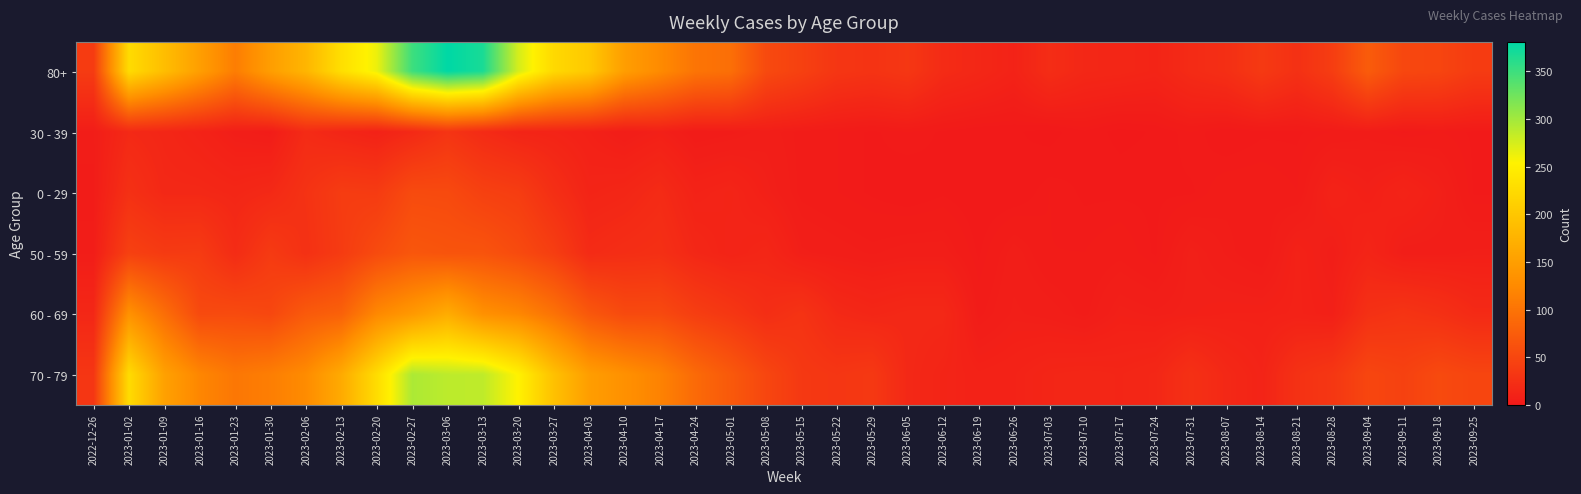

What is the total value across all series at 2023-01-30?

371